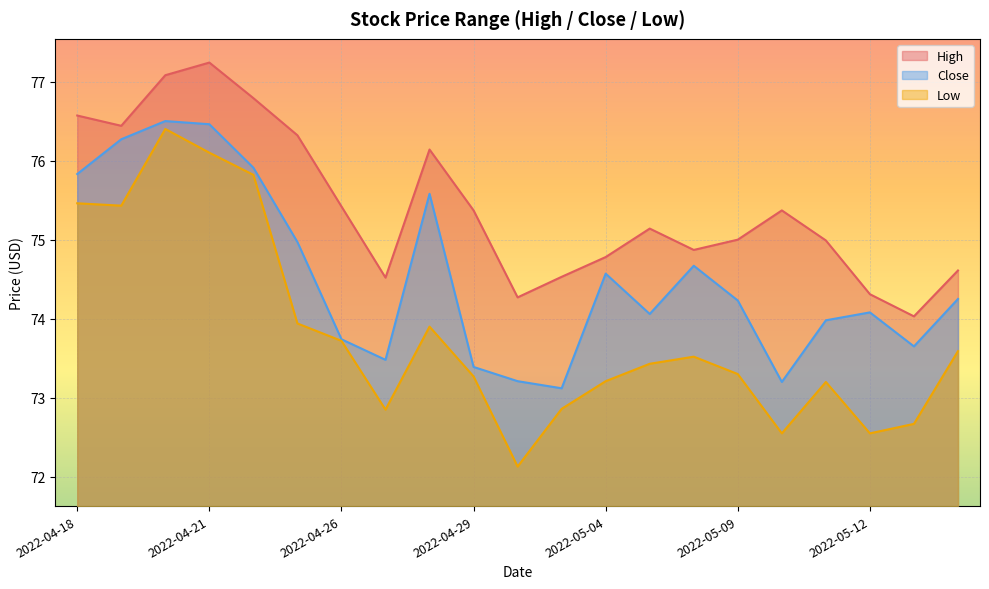

Does the chart display data point markers on the line(s)?

No